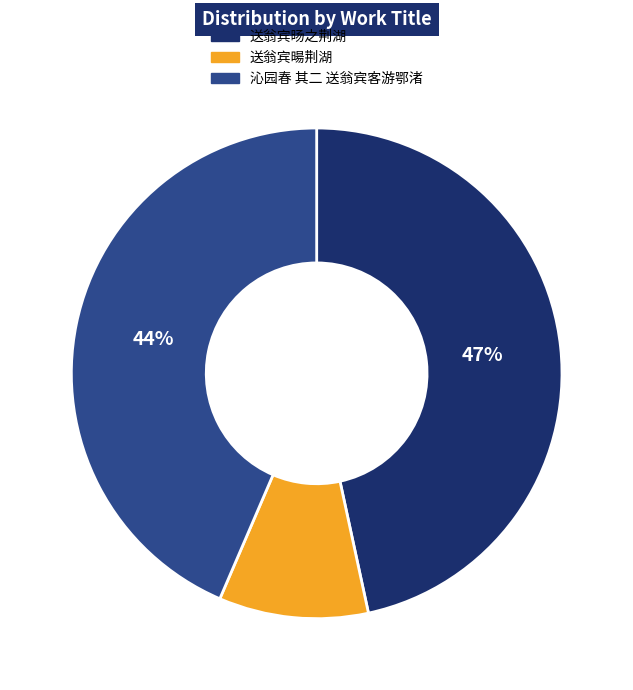

Approximately how many times larger is the value at 沁园春 其二 送翁宾客游鄂渚 compared to 送翁宾暘荆湖?

4.4